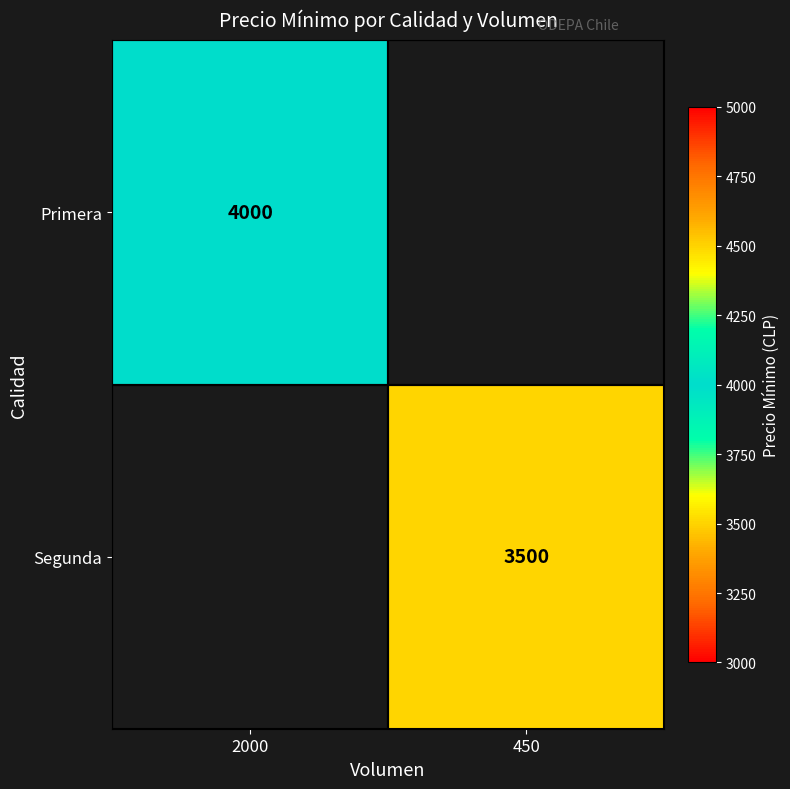

Is it true that Primera equals 4000 at 2000?

True